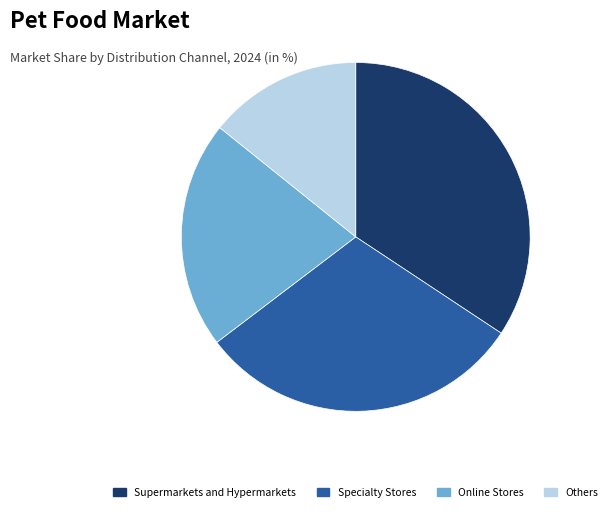

Count the number of slices in the pie.

4